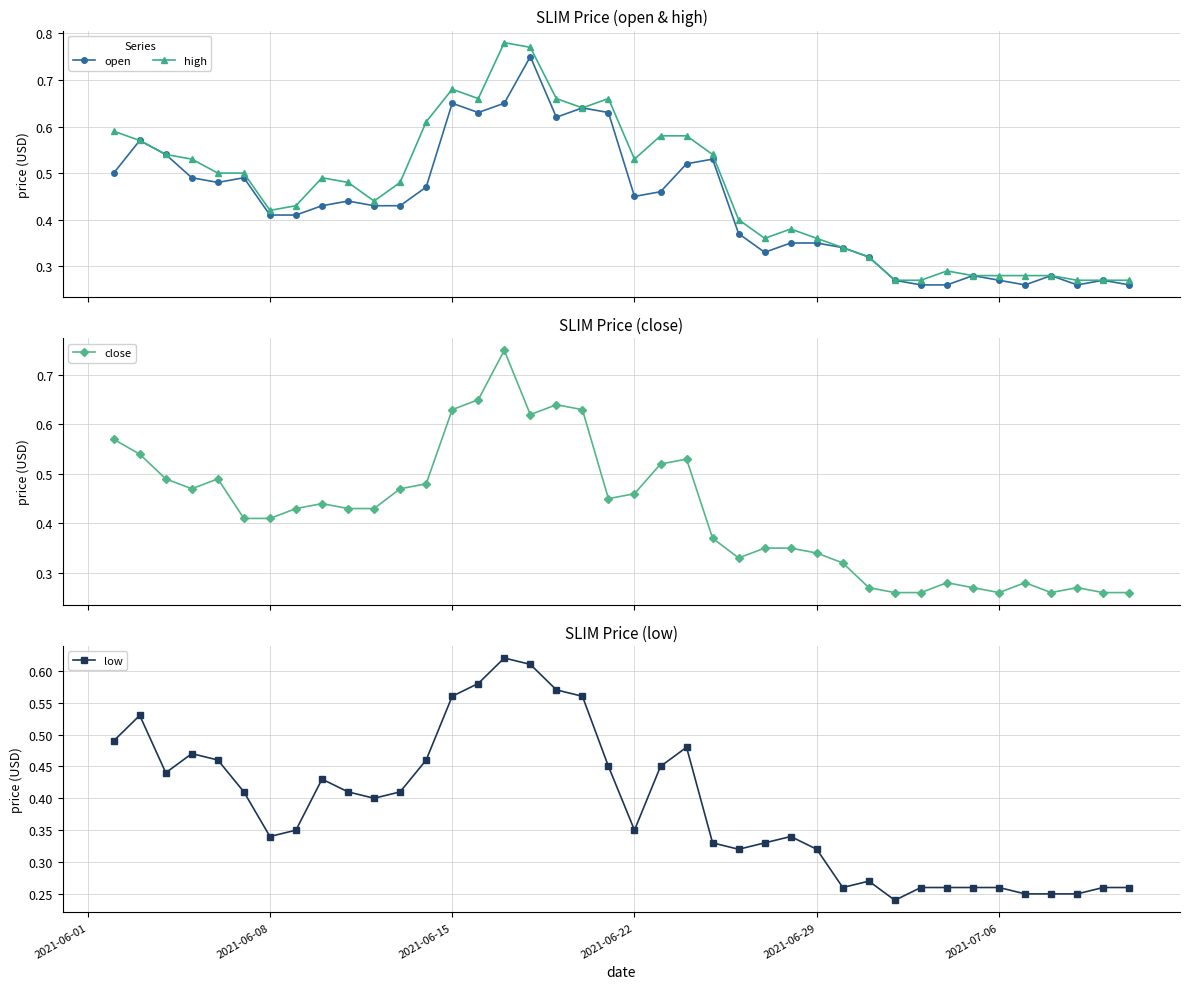

How many high values are between 0 and 1?

40